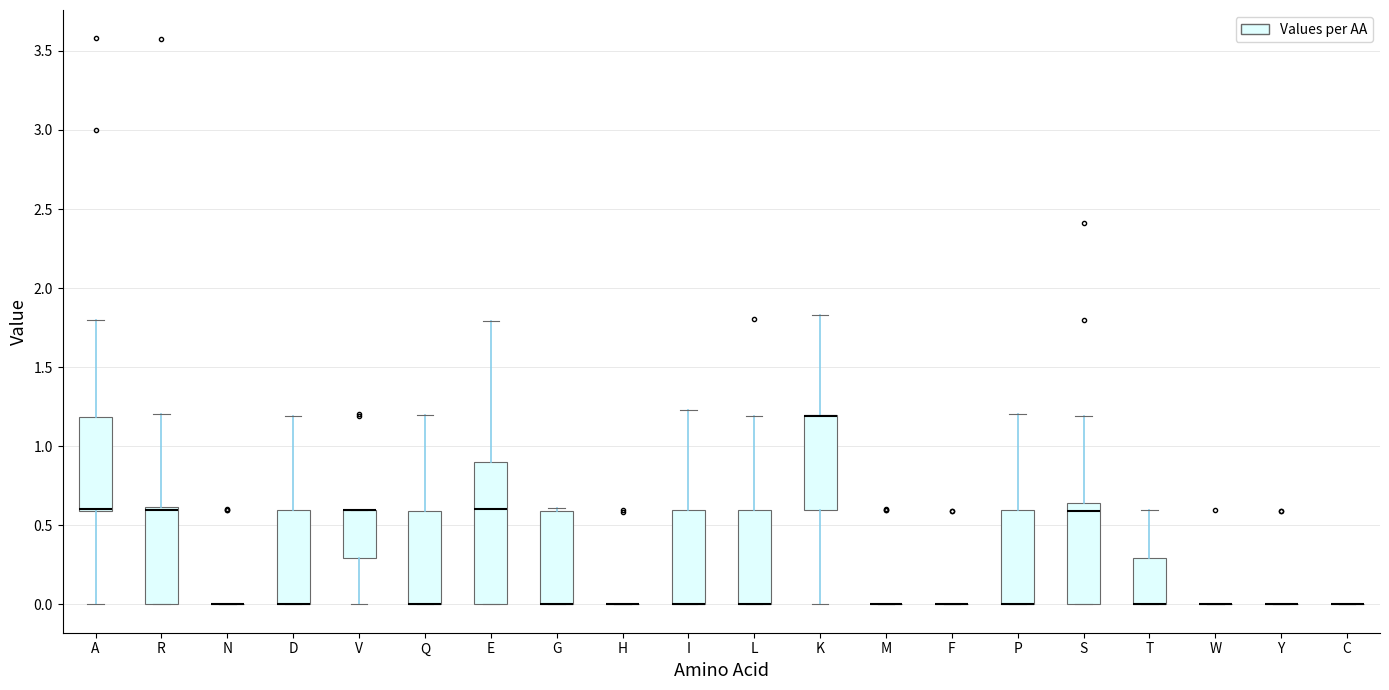

Which box is the tallest, from its lower edge to its upper edge?

E